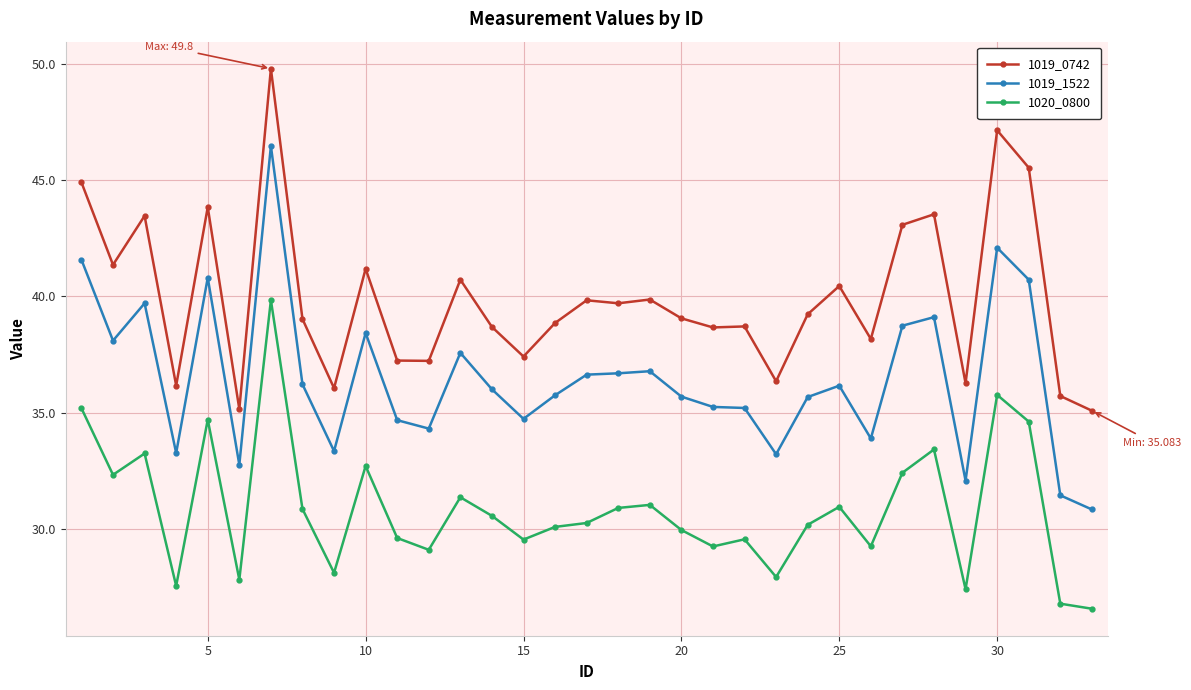

True or false: 1019_1522 and 1019_0742 cross at least once.

False